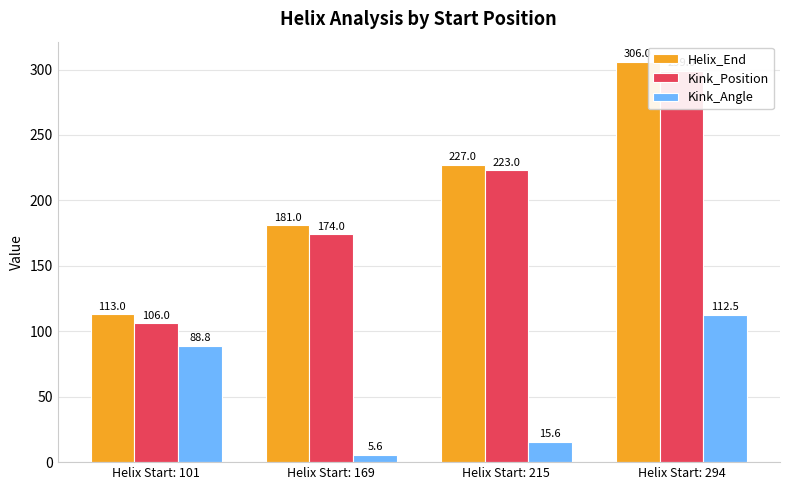

Reading left to right, what are all the values shown in this chart?

Helix_End: Helix Start: 101=113.0	Helix Start: 169=181.0	Helix Start: 215=227.0	Helix Start: 294=306.0
Kink_Position: Helix Start: 101=106.0	Helix Start: 169=174.0	Helix Start: 215=223.0	Helix Start: 294=299.0
Kink_Angle: Helix Start: 101=88.8	Helix Start: 169=5.6	Helix Start: 215=15.6	Helix Start: 294=112.5